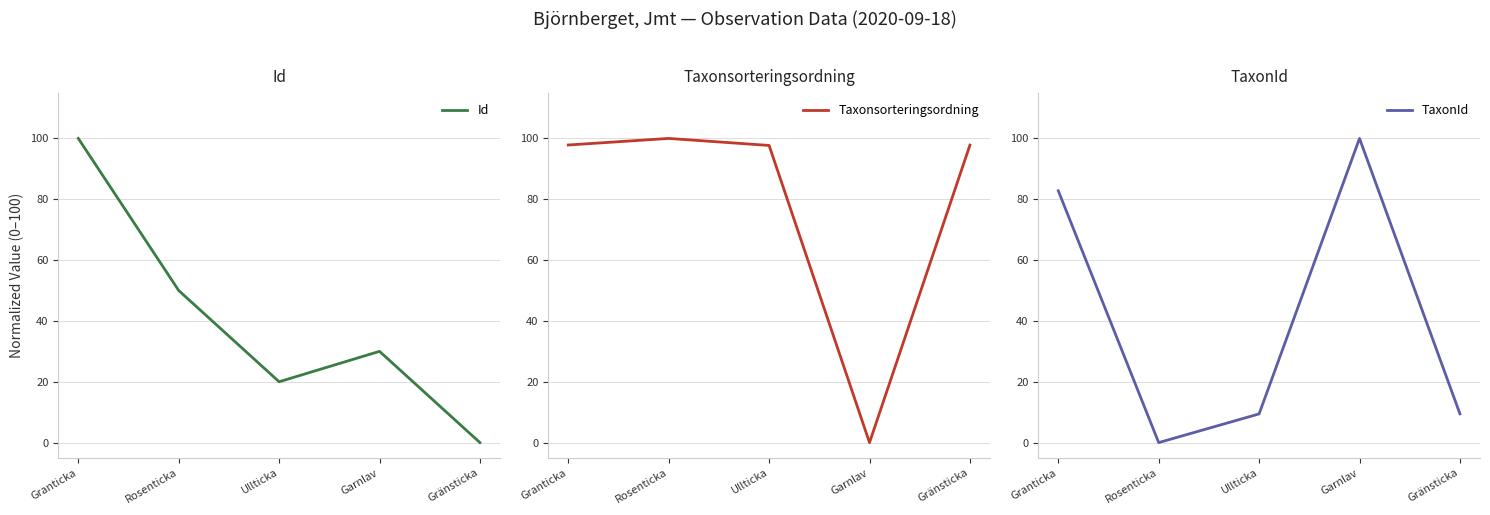

Reading left to right, what are all the values shown in this chart?

Id: Granticka=100.0	Rosenticka=50.0	Ullticka=20.0	Garnlav=30.0	Gränsticka=0.0
Taxonsorteringsordning: Granticka=97.8	Rosenticka=100.0	Ullticka=97.7	Garnlav=0.0	Gränsticka=97.8
TaxonId: Granticka=82.8	Rosenticka=0.0	Ullticka=9.4	Garnlav=100.0	Gränsticka=9.5